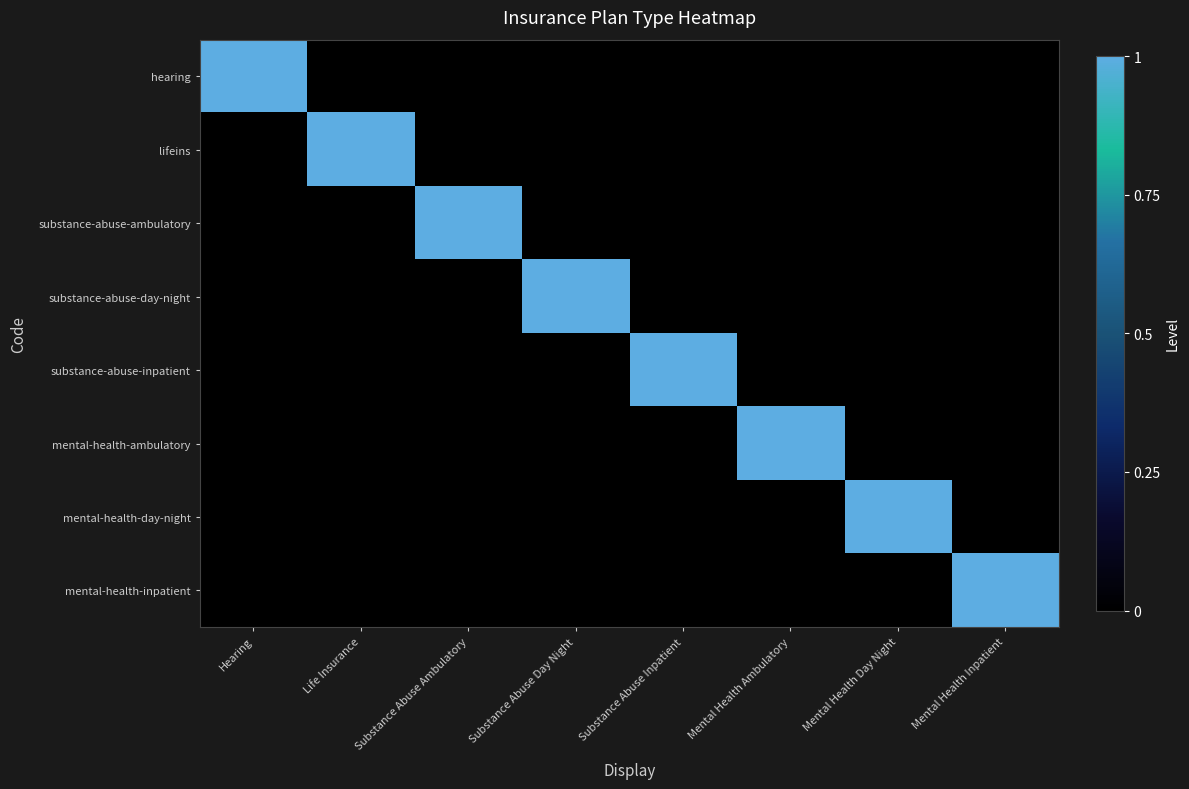

What is the total value across all series at Substance Abuse Inpatient?

1